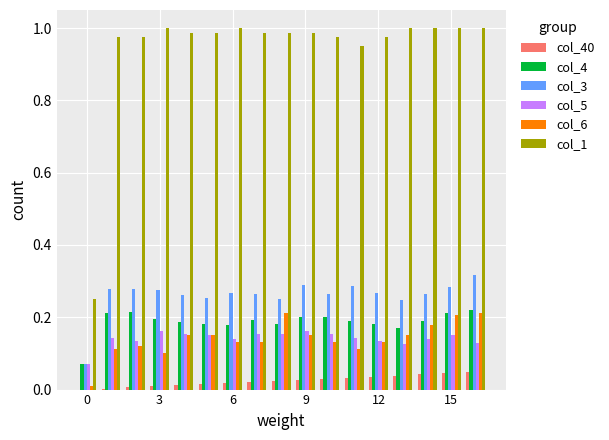

What is the sum of all col_1 values?

16.0